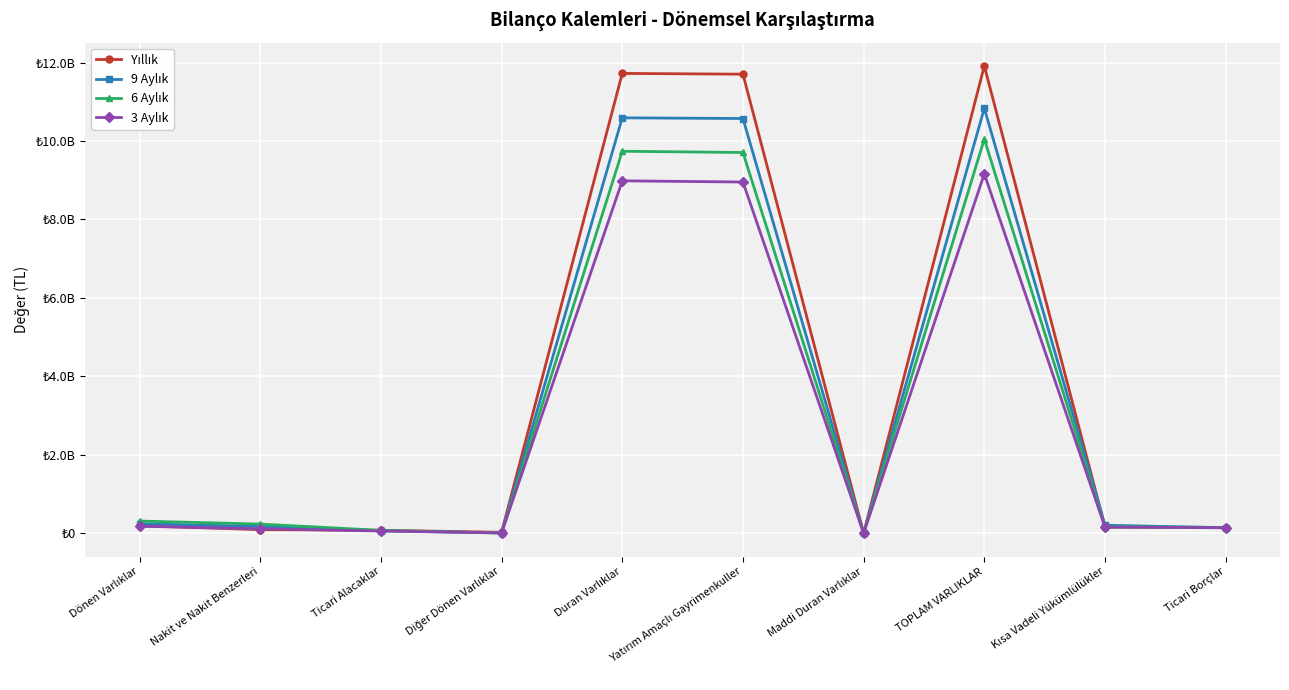

What are all the series names shown in the legend?

Yıllık, 9 Aylık, 6 Aylık, 3 Aylık